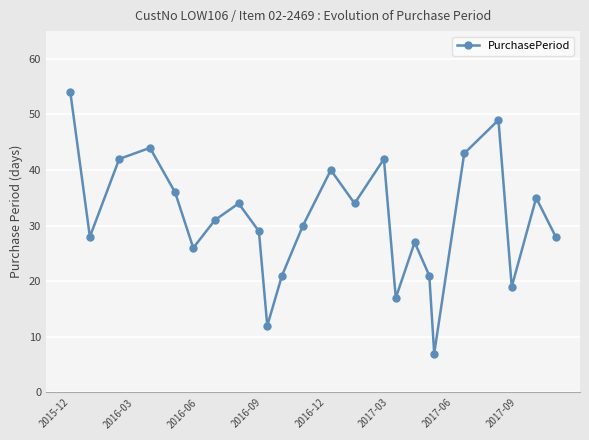

What is the value of the 13th point from the left?

40